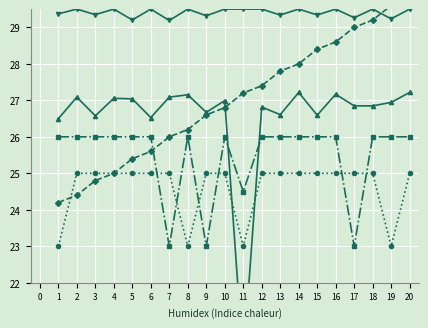

How many times do 1/wRC and rpos cross each other?

1